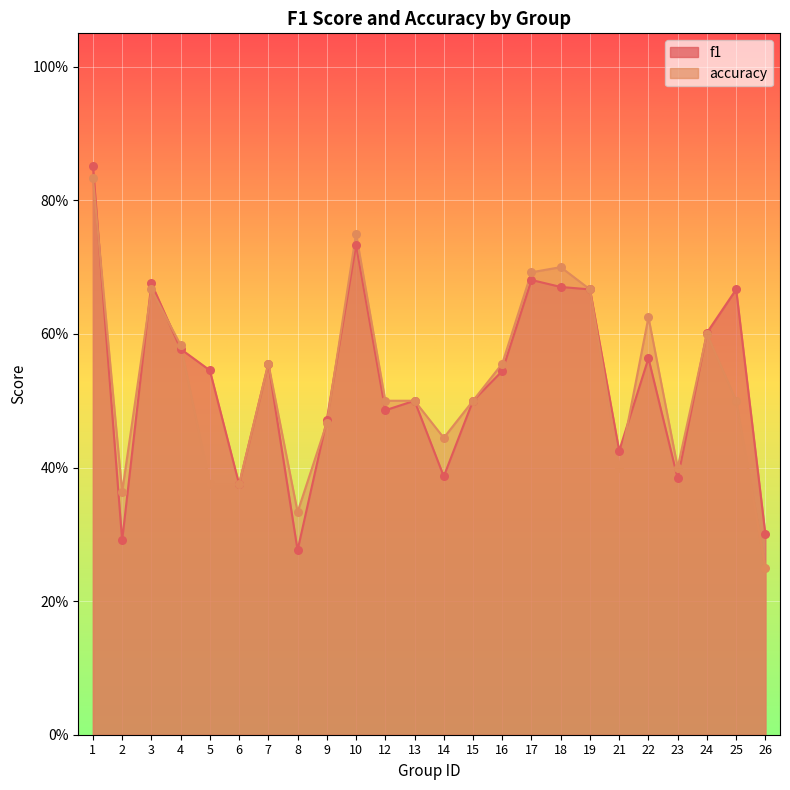

Which series contains the highest Y value?

f1